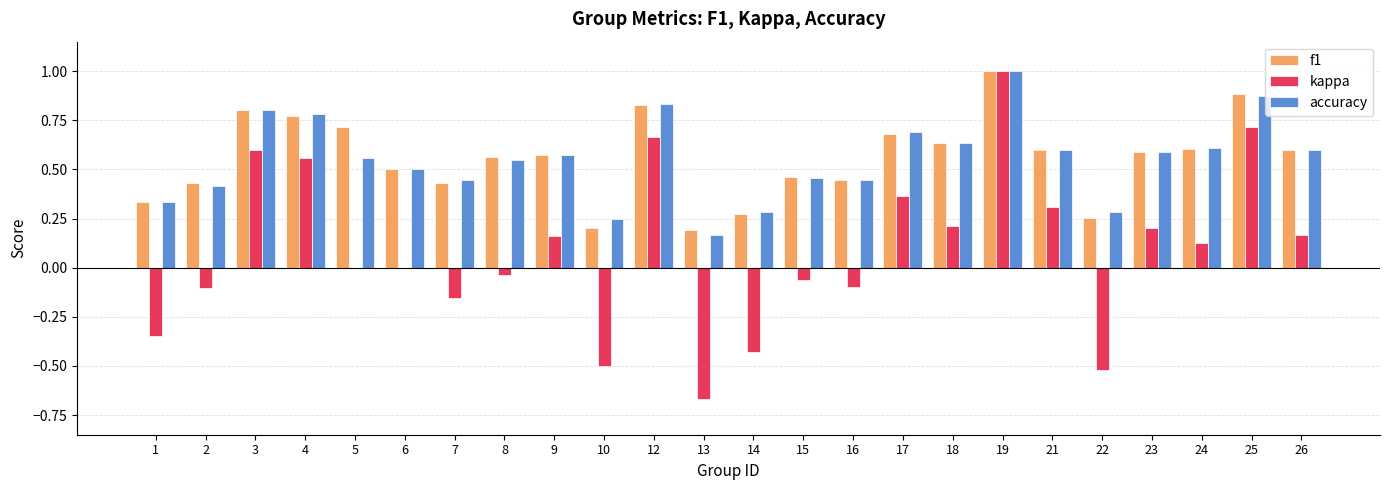

The f1 series shows 0.8 at 6. True or false?

False